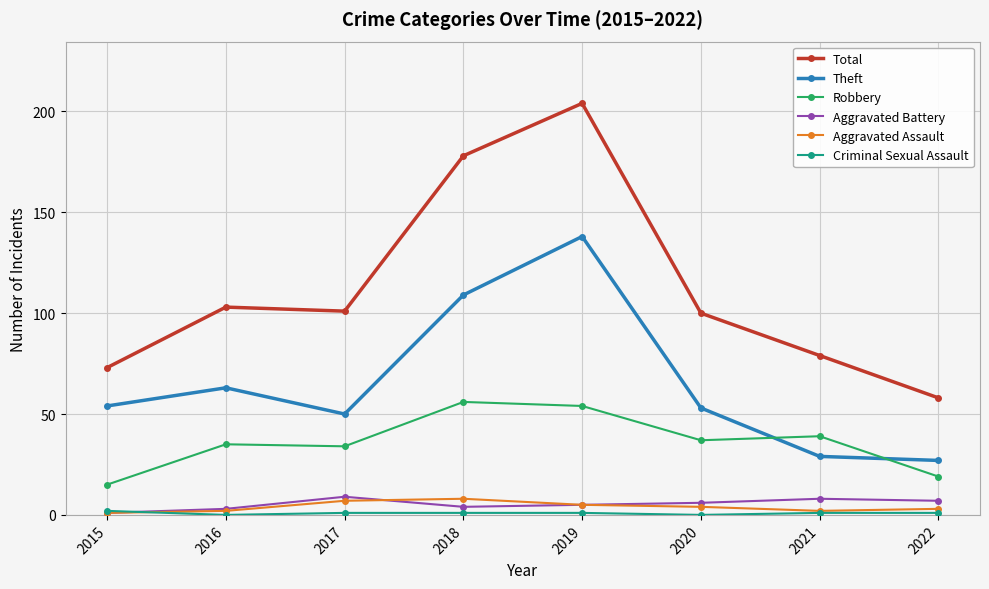

Is it true that Aggravated Assault equals 5 at 2019?

True